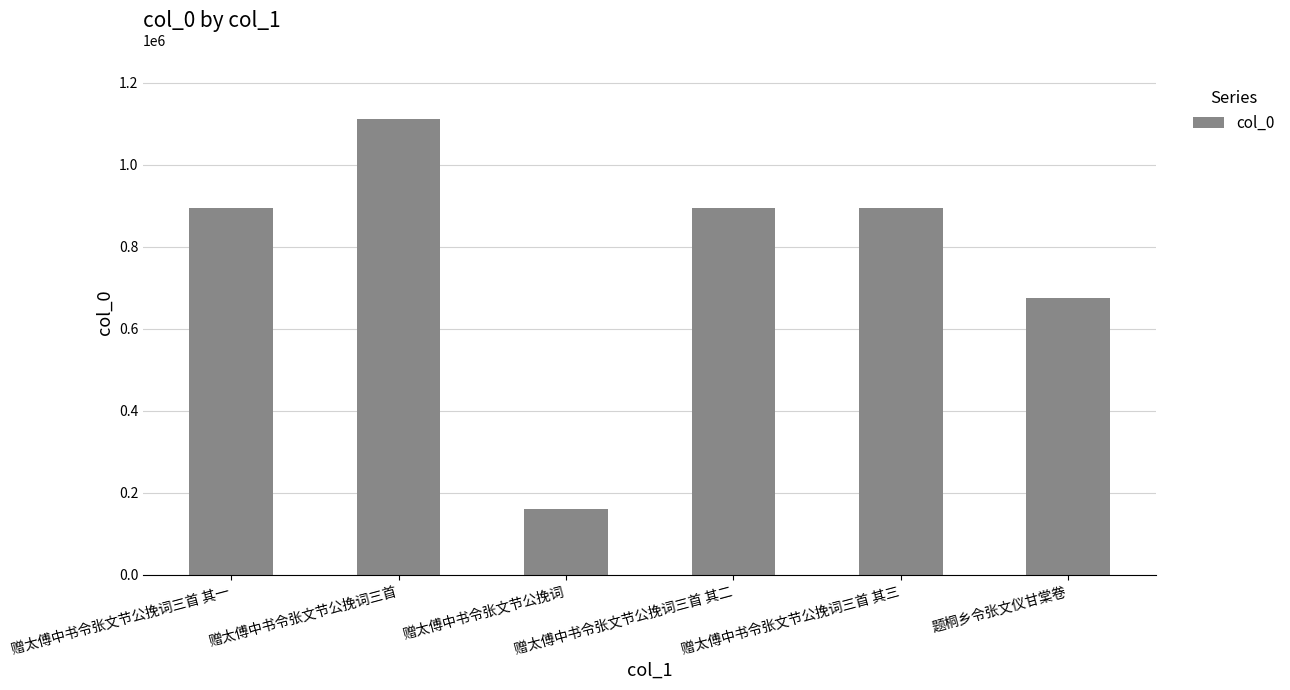

What position from the right is 赠太傅中书令张文节公挽词三首 其一?

6